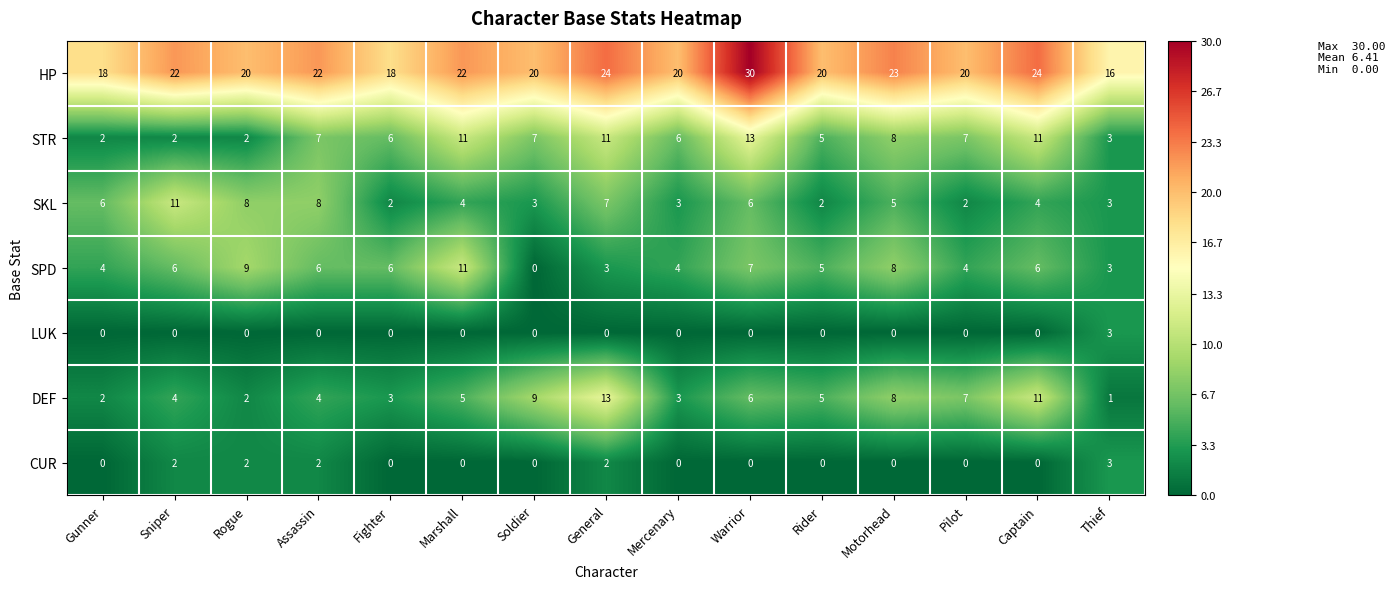

Which series has the largest range (max minus min)?

HP